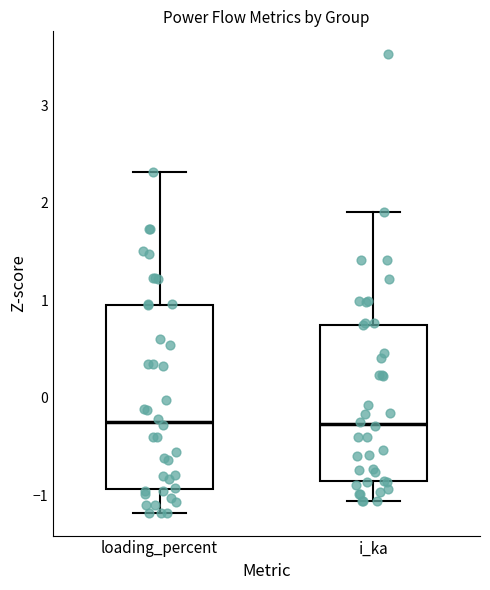

Reading left to right, transcribe this box plot: for each box, give where its median line is, the range the box spans, and where its two whiskers end, as read against the y-axis. The values are not printed on the chart, so give them approximately, as read against the axis.

loading_percent: median -0.2, box -0.9 to 1.0, whiskers -1.2 to 2.3
i_ka: median -0.3, box -0.9 to 0.8, whiskers -1.1 to 1.9